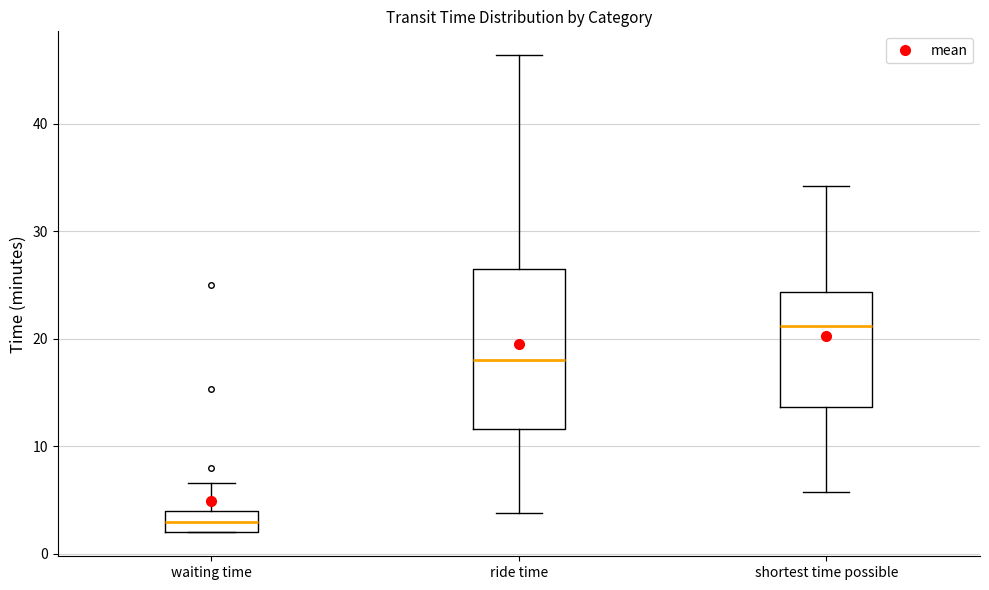

Where is the upper edge of the box for ride time on the y-axis? The values are not printed on the chart, so give them approximately, as read against the axis.

26